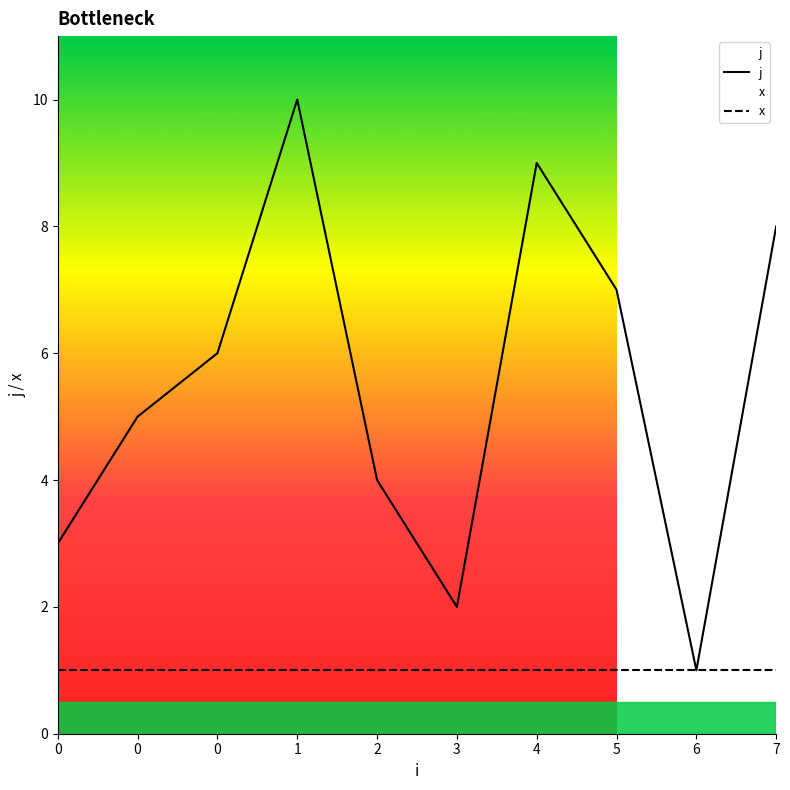

Is it true that the value at 0 is 6?

True